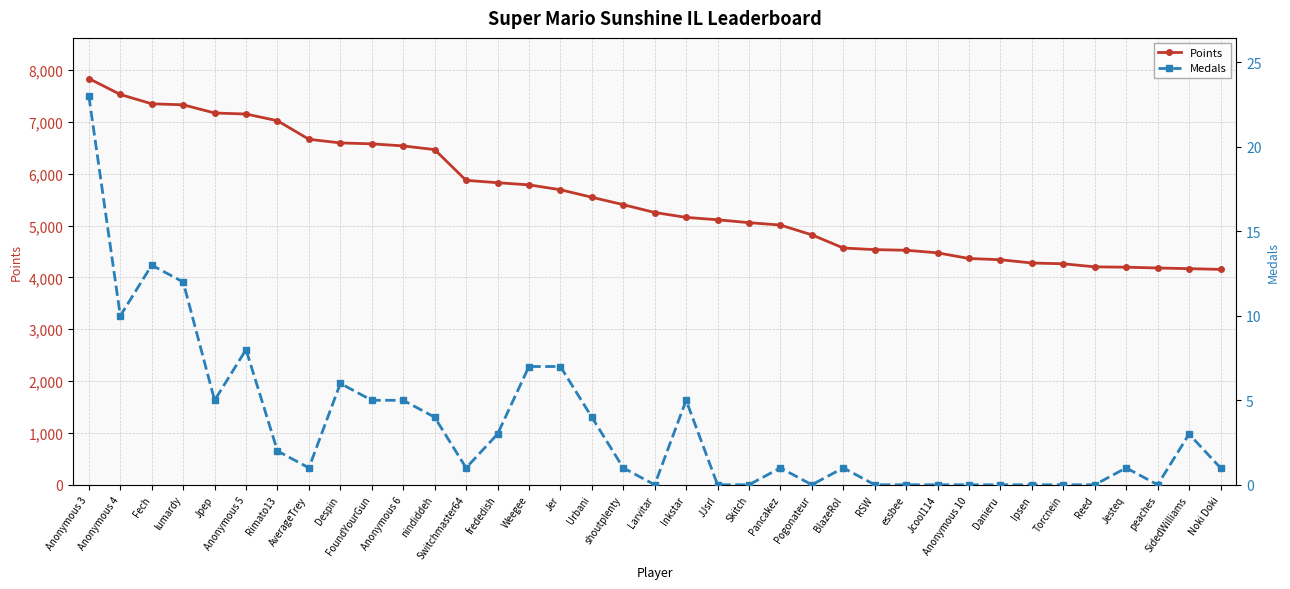

List the labels in order of Points value, smallest first.

Noki Doki, SidedWilliams, peaches, Jesteq, Reed, Torcnein, Ipsen, Danieru, Anonymous 10, Jcool114, essbee, RSW, BlazeRol, Pogonateur, Pancakez, Skitch, JJsrl, Inkstar, Larvitar, shoutplenty, Urbani, Jer, Weegee, frededish, Switchmaster64, nindiddeh, Anonymous 6, FoundYourGun, Despin, AverageTrey, Rimato13, Anonymous 5, Jpep, lumardy, Fech, Anonymous 4, Anonymous 3